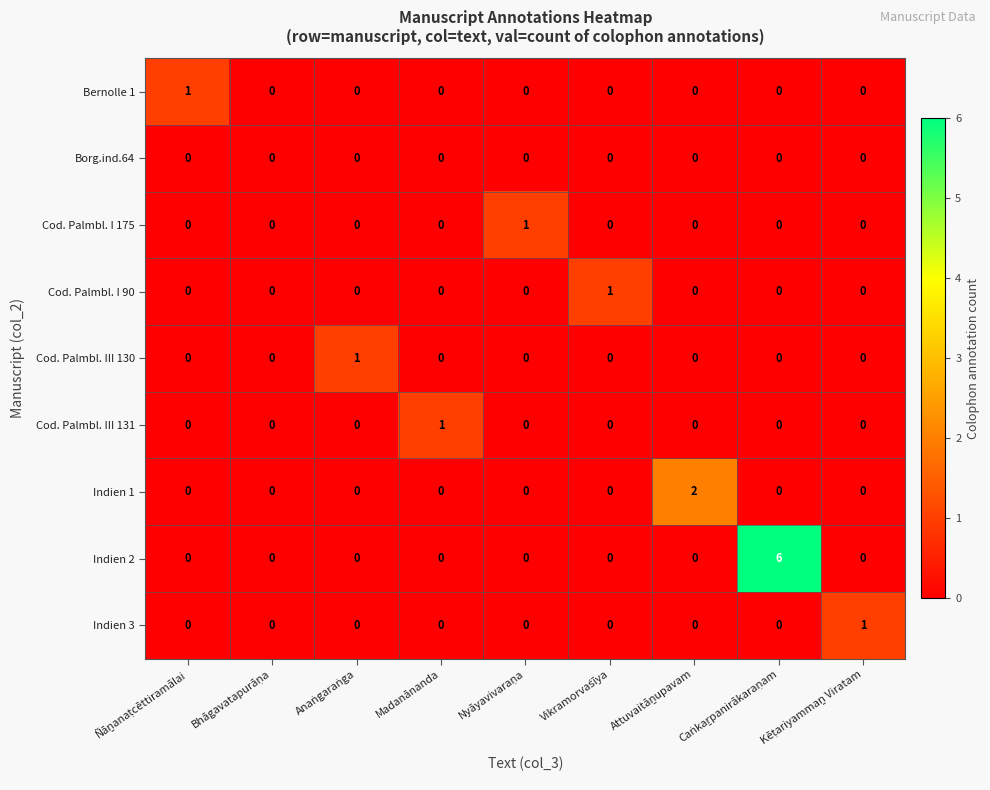

How many Cod. Palmbl. III 131 values are between 0 and 1?

9